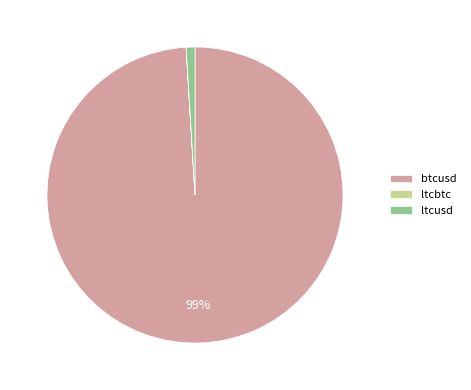

To the nearest percent, what portion does ltcusd represent?

1%